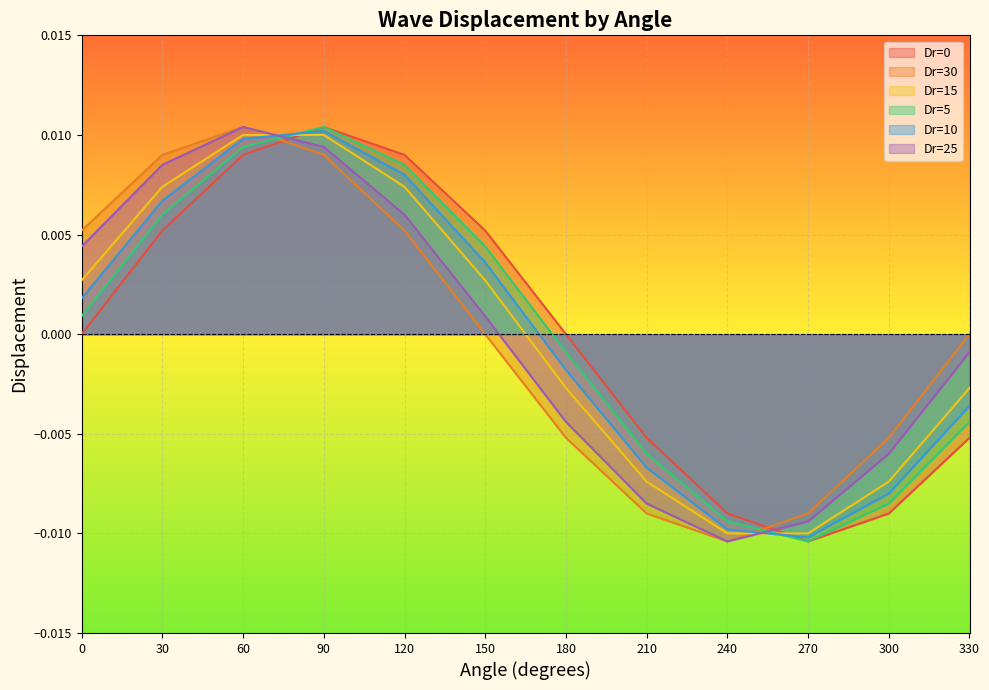

How many positive values does the 15 series have?

6